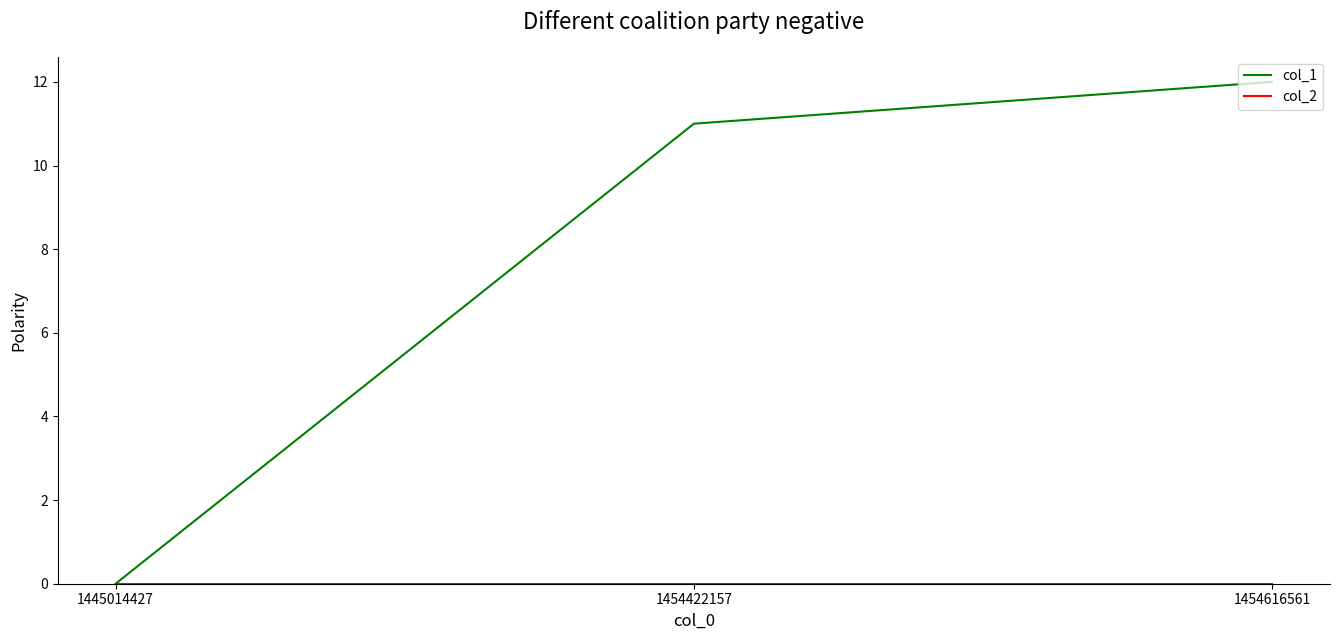

What is the sum of all col_1 values?

23